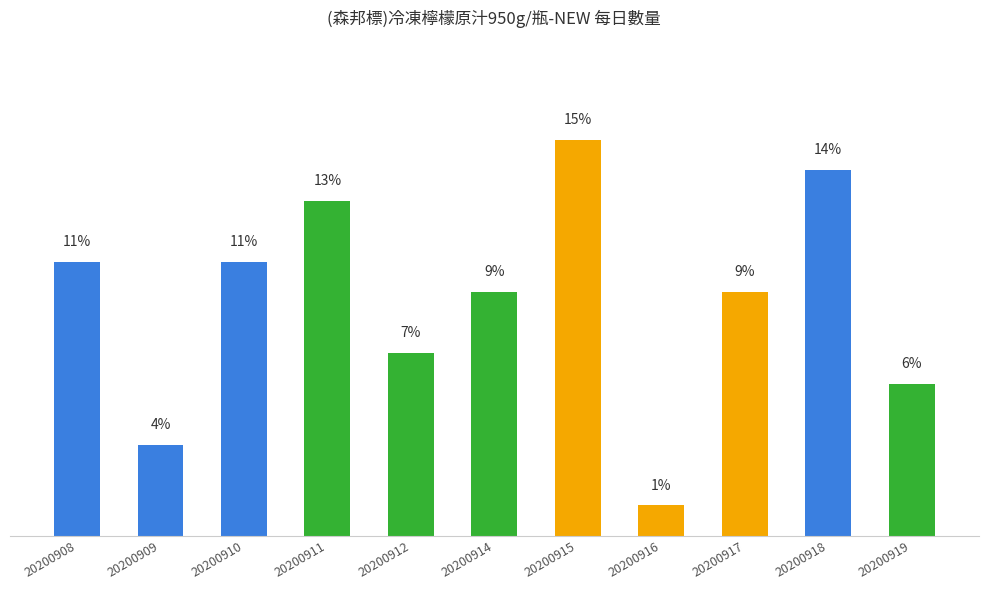

Are the bars grouped side by side (vs. stacked)?

No